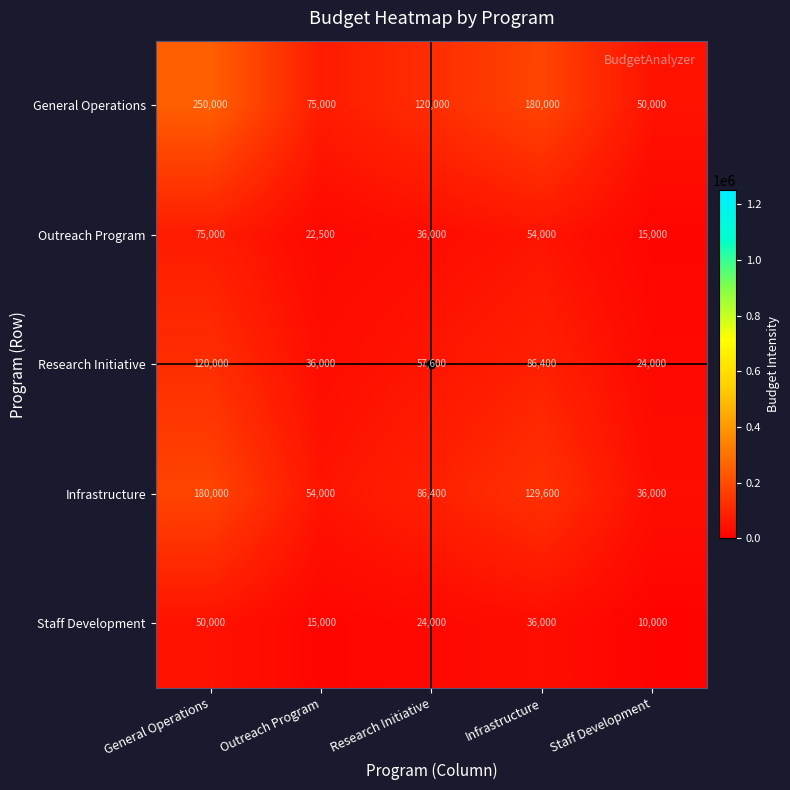

Which category has the lowest value in the Research Initiative series?

Staff Development